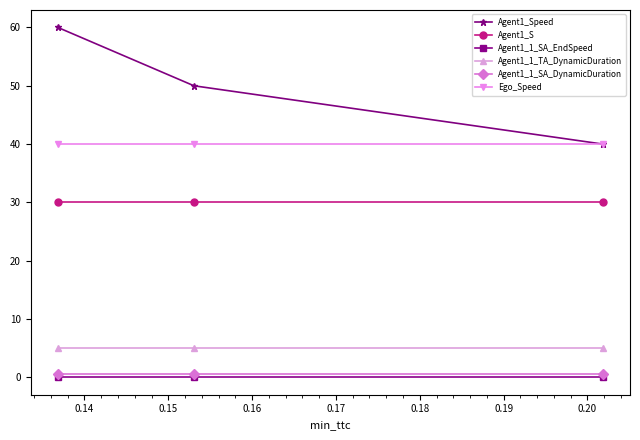

Which series has the largest range (max minus min)?

Agent1_Speed